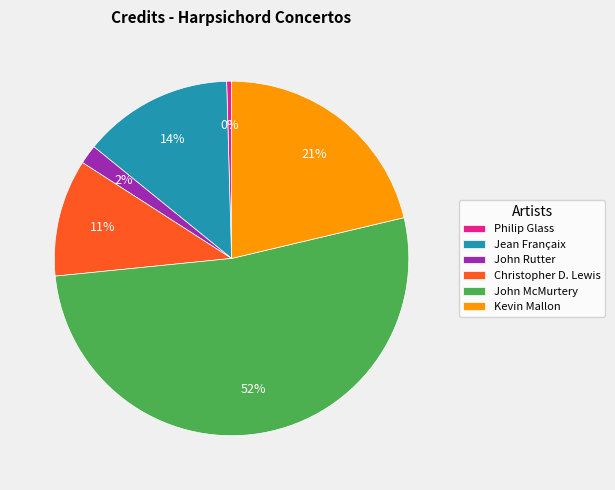

To the nearest percent, what is the difference between the largest and smallest slice percentages?

52%